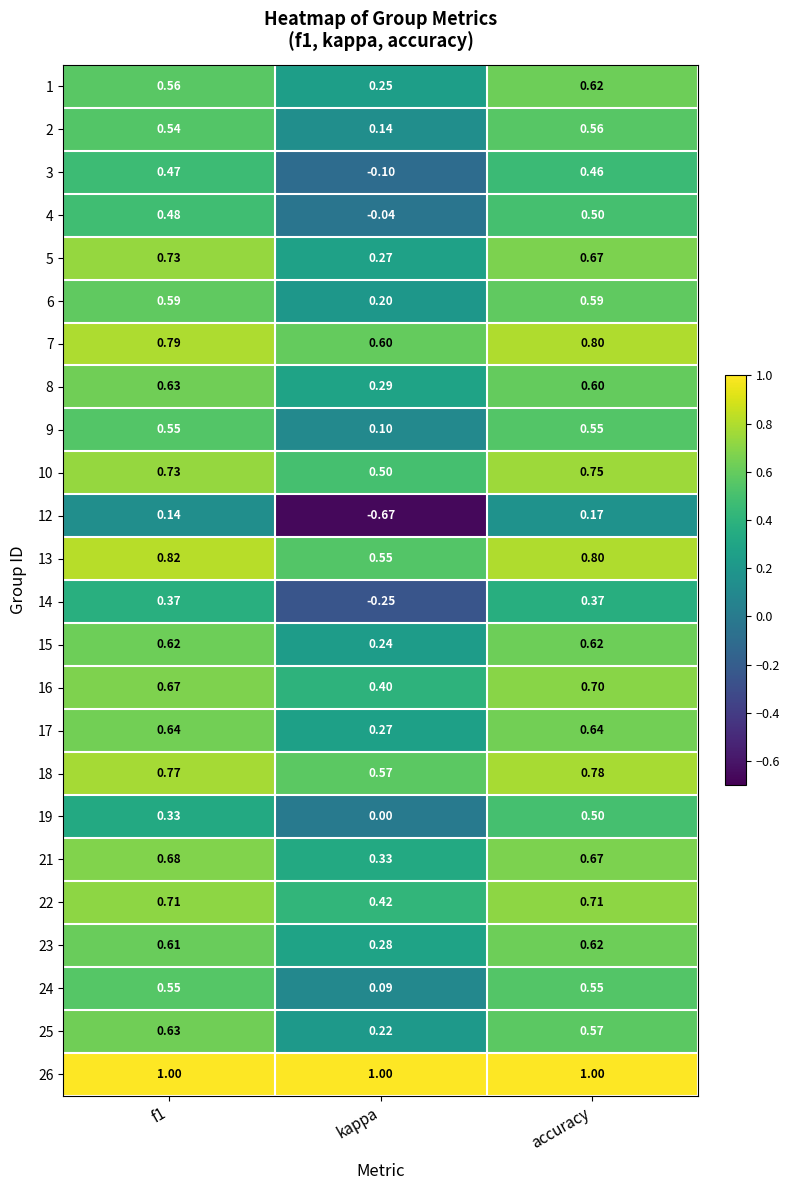

At which category is the sum across all series the highest?

accuracy